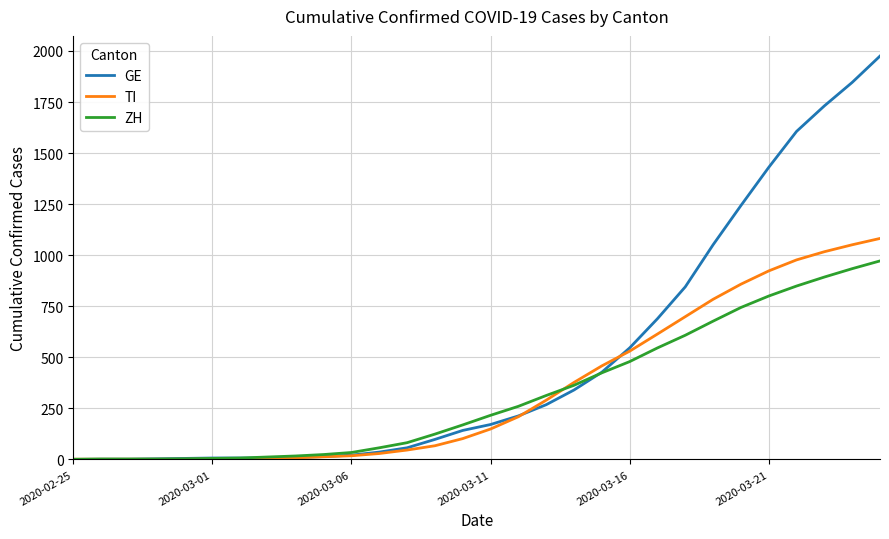

Which series has the largest total across all categories?

GE